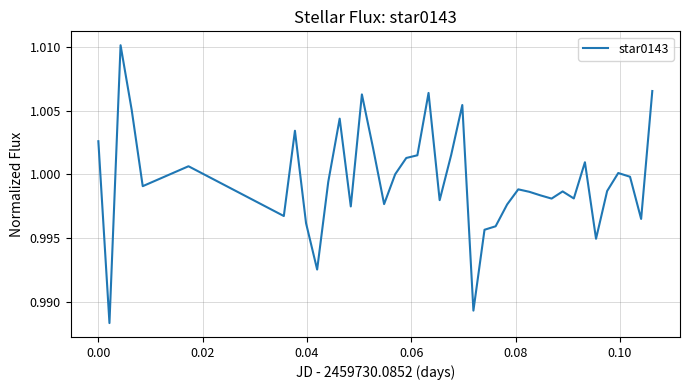

Does the chart display data point markers on the line(s)?

No